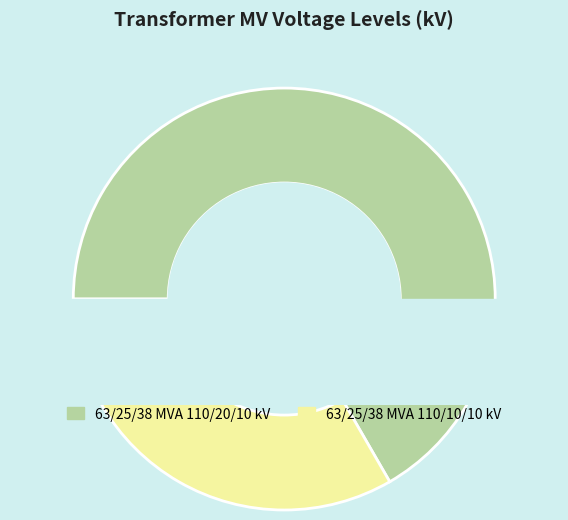

What percentage is the 63/25/38 MVA 110/10/10 kV slice, to the nearest percent?

33%